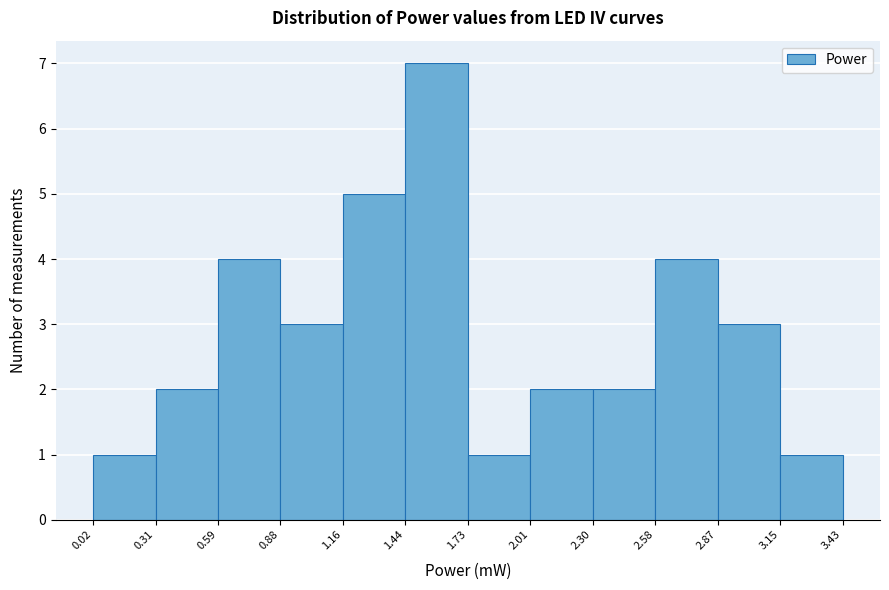

Reading left to right, list every bar in this chart as the range it spans on the x-axis followed by its height. The values are not printed on the chart, so give them approximately, as read against the axis.

0.02 to 0.31: 1
0.31 to 0.59: 2
0.59 to 0.88: 4
0.88 to 1.16: 3
1.16 to 1.44: 5
1.44 to 1.73: 7
1.73 to 2.01: 1
2.01 to 2.30: 2
2.30 to 2.58: 2
2.58 to 2.87: 4
2.87 to 3.15: 3
3.15 to 3.43: 1